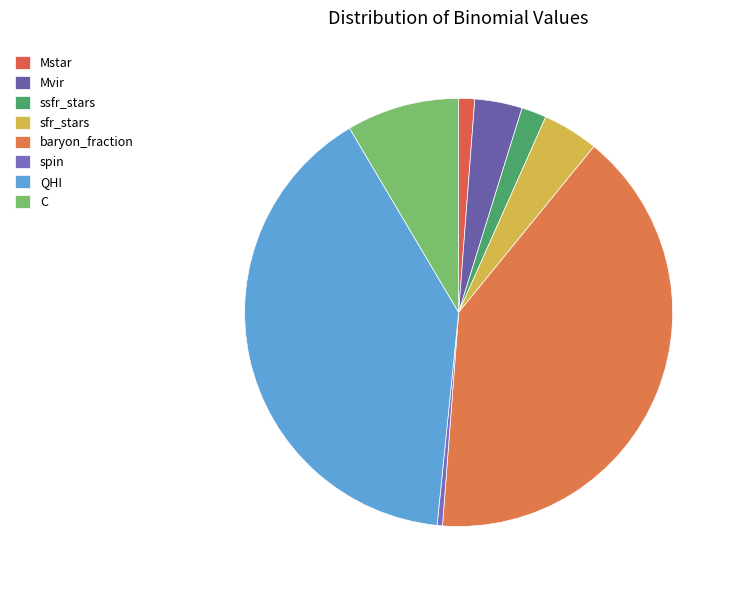

Count the number of slices in the pie.

8